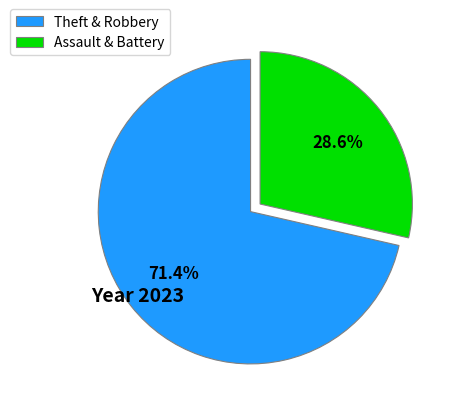

Which category has the biggest portion of the pie?

Theft & Robbery